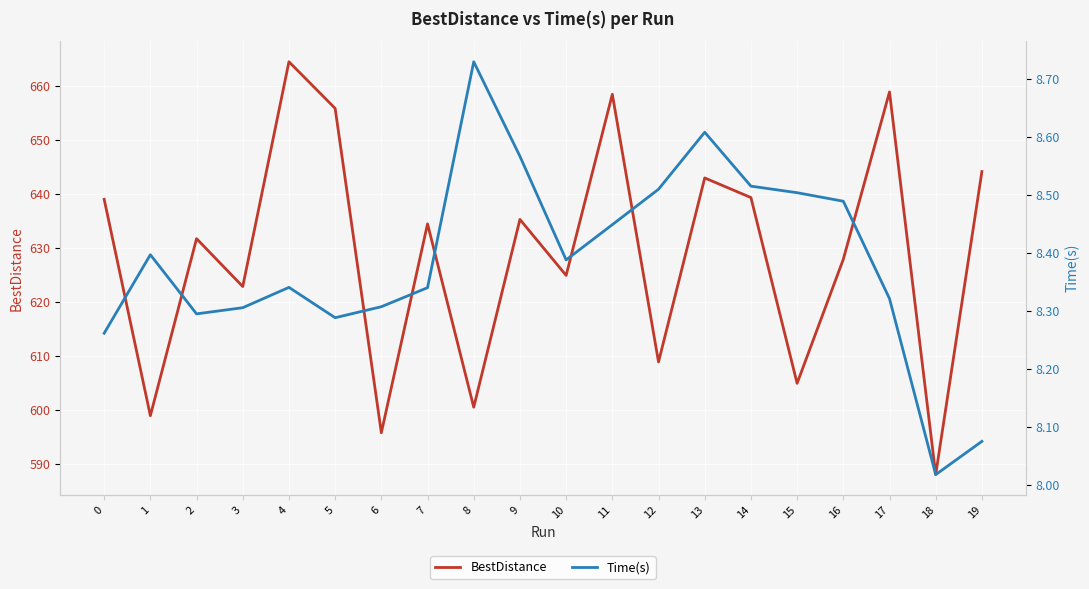

The value of BestDistance at 8 is 600.5. True or false?

True